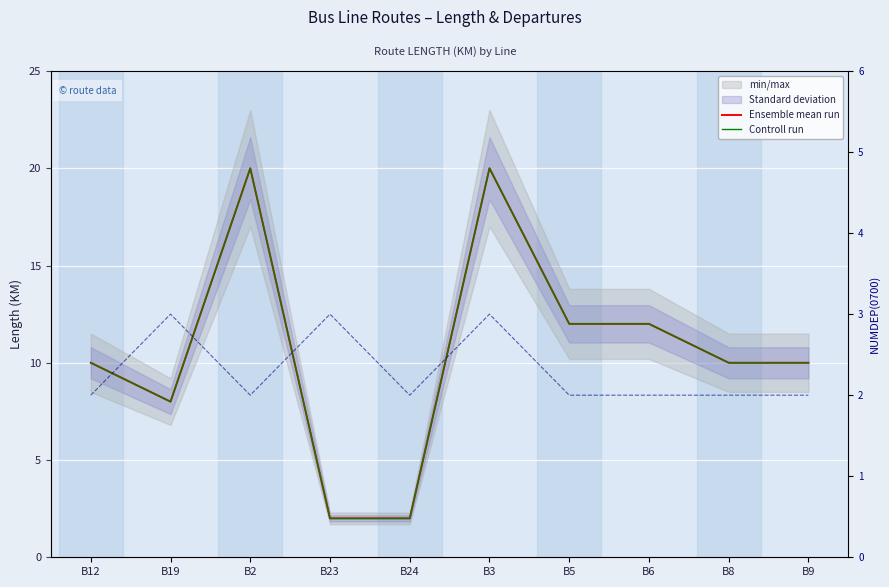

Which label corresponds to the smallest value in the chart?

B23